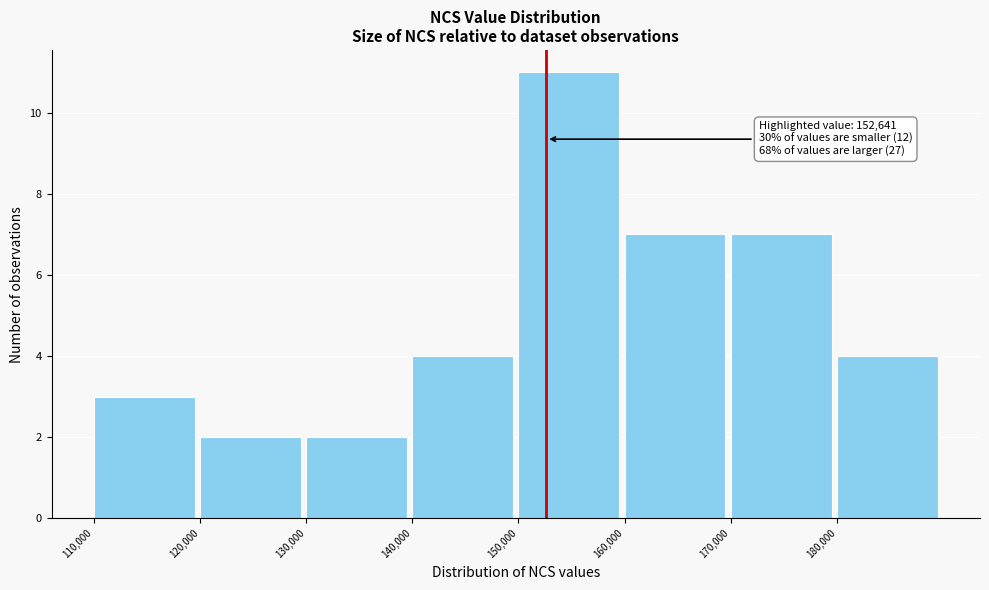

Over which range of the x-axis is the bar tallest?

150000 to 160000